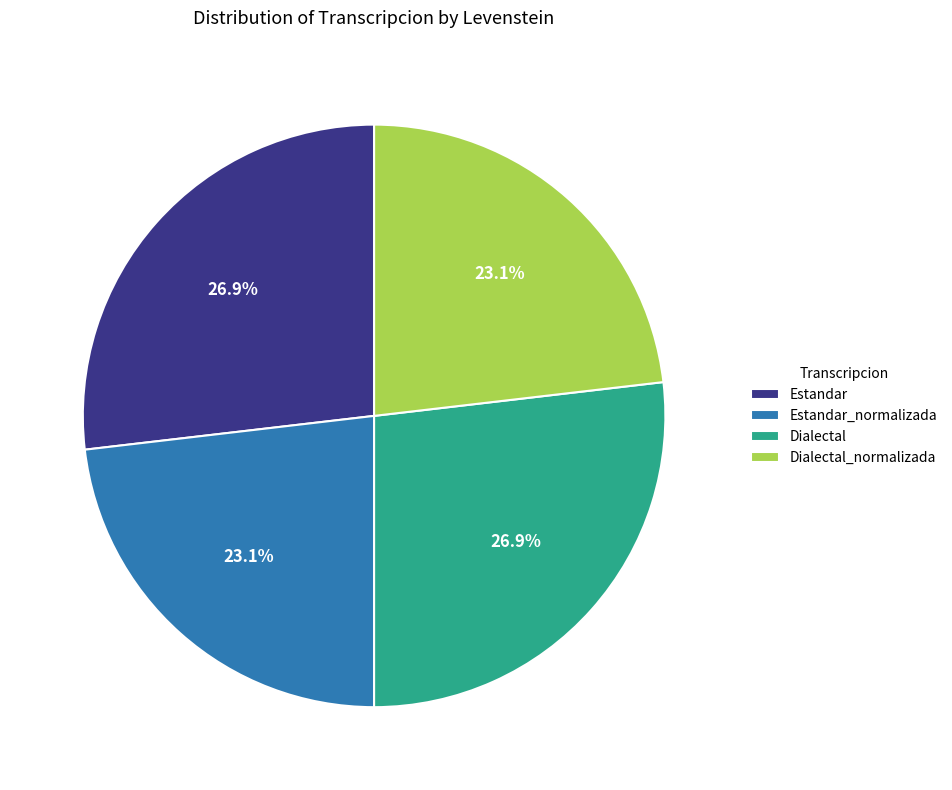

Between Estandar_normalizada and Dialectal, which is larger?

Dialectal